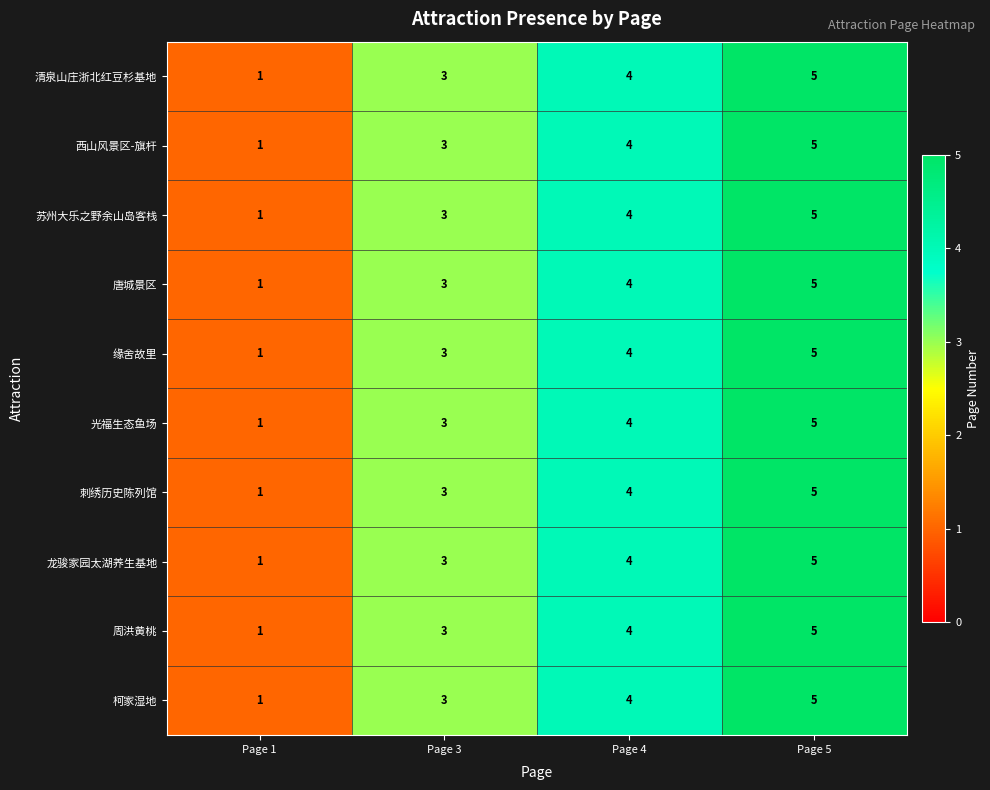

What is the greatest value displayed?

5